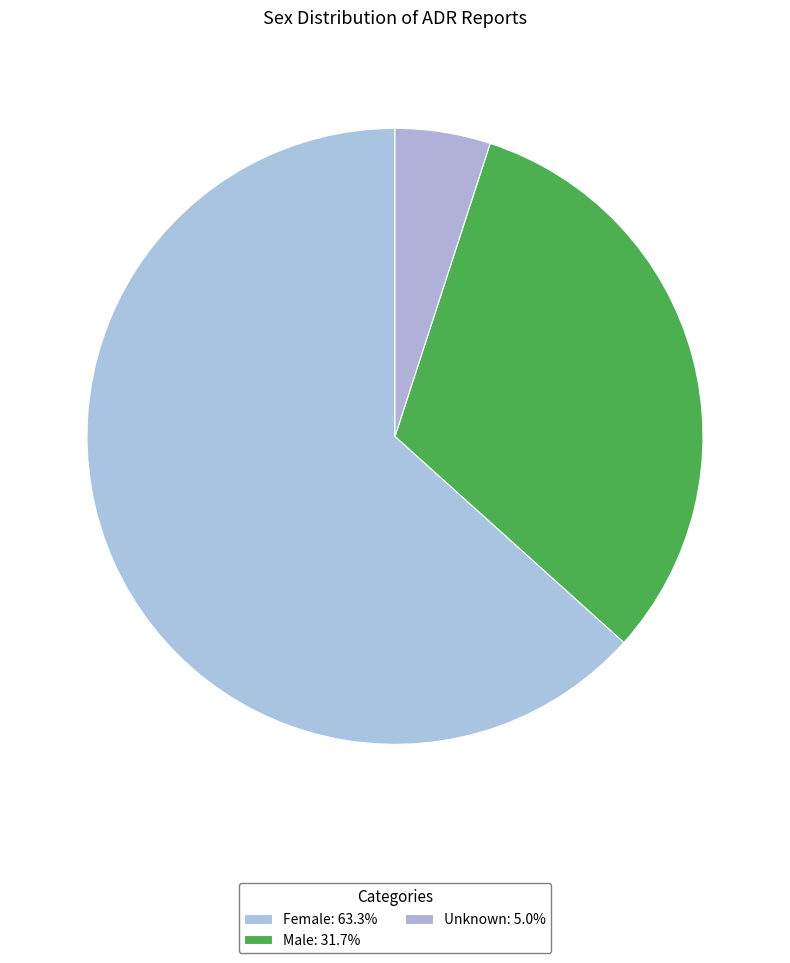

Rank the categories by value from highest to lowest.

Female, Male, Unknown